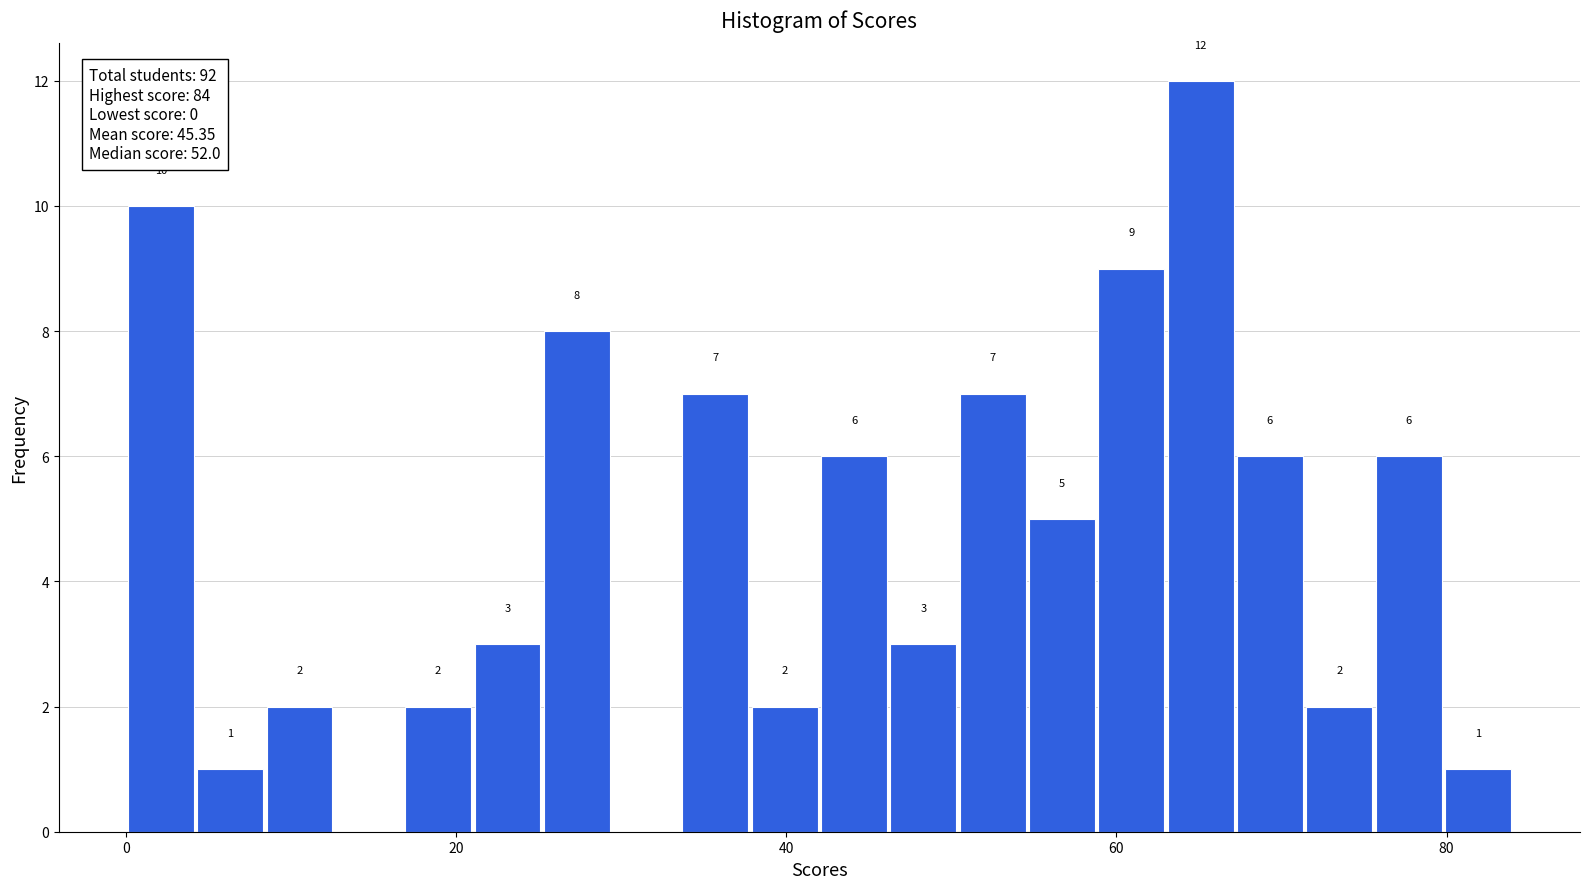

Read against the x-axis, roughly where is the centre of the tallest bar?

66